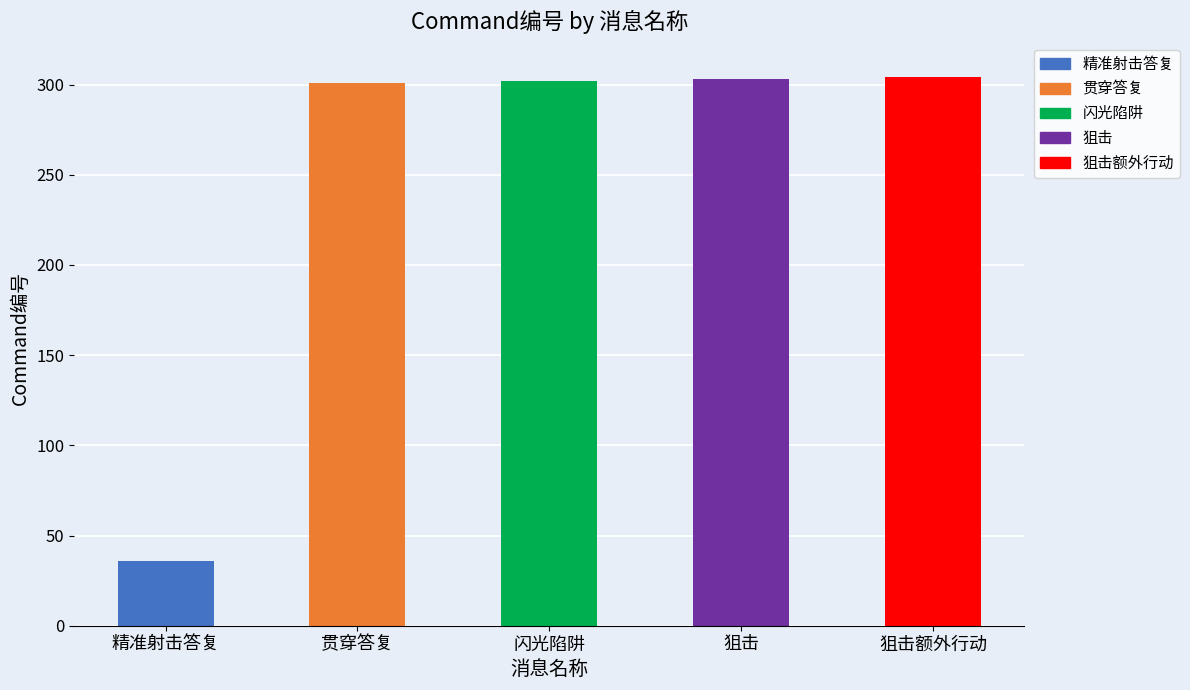

At which label is the value closest to 170?

贯穿答复